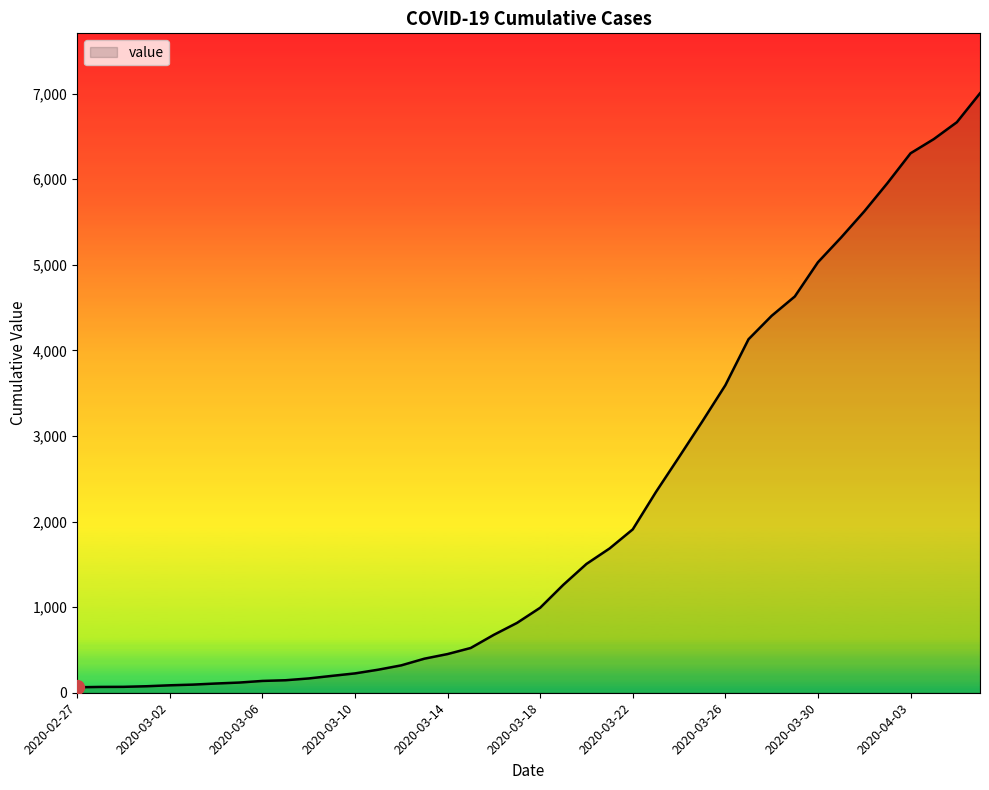

What is the greatest value displayed?

7004